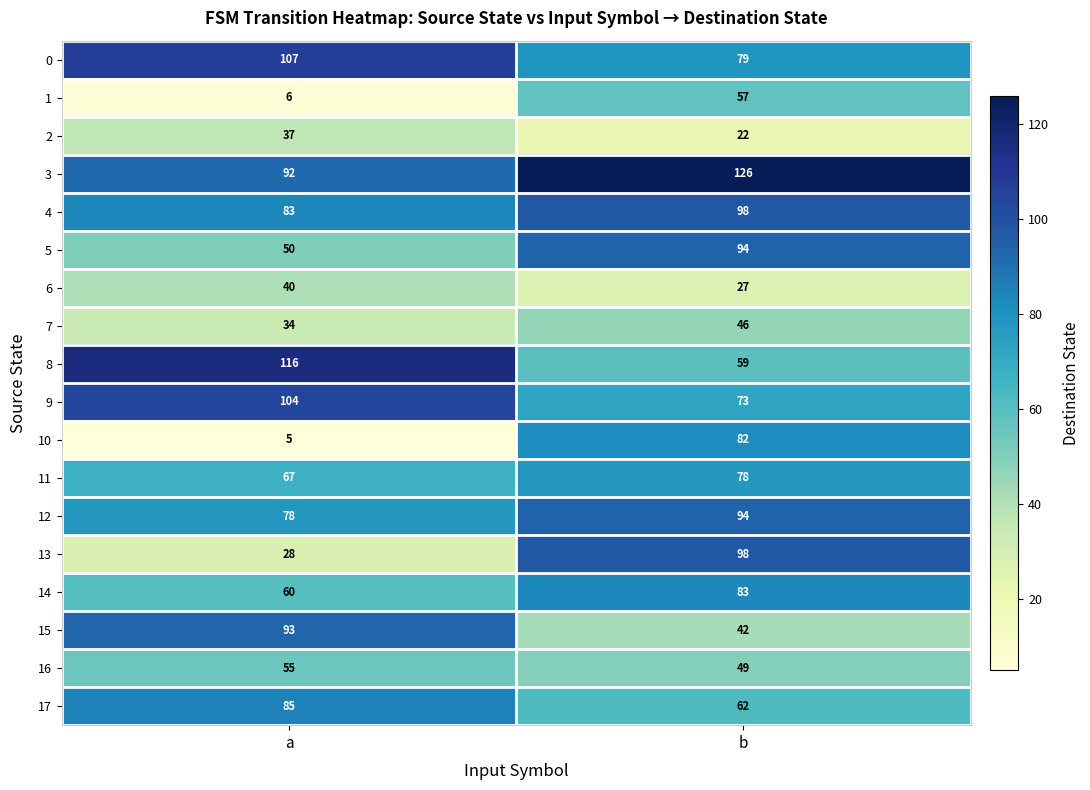

True or false: 7 has a value of 15 at b.

False